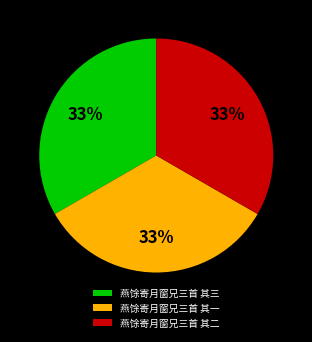

To the nearest percent, what is the combined percentage of 燕馀寄月窗兄三首 其一 and 燕馀寄月窗兄三首 其三?

67%